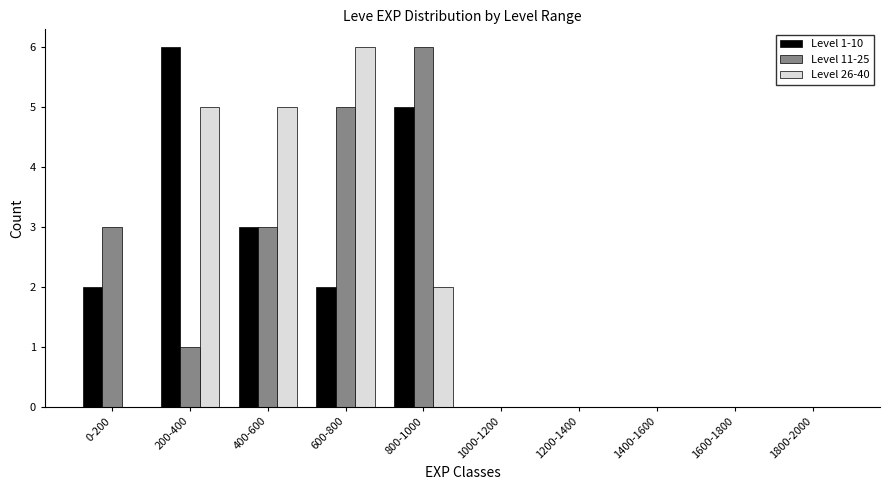

Reading left to right, list all the values displayed in this chart.

Level 1-10: 0-200=2	200-400=6	400-600=3	600-800=2	800-1000=5	1000-1200=0	1200-1400=0	1400-1600=0	1600-1800=0	1800-2000=0
Level 11-25: 0-200=3	200-400=1	400-600=3	600-800=5	800-1000=6	1000-1200=0	1200-1400=0	1400-1600=0	1600-1800=0	1800-2000=0
Level 26-40: 0-200=0	200-400=5	400-600=5	600-800=6	800-1000=2	1000-1200=0	1200-1400=0	1400-1600=0	1600-1800=0	1800-2000=0